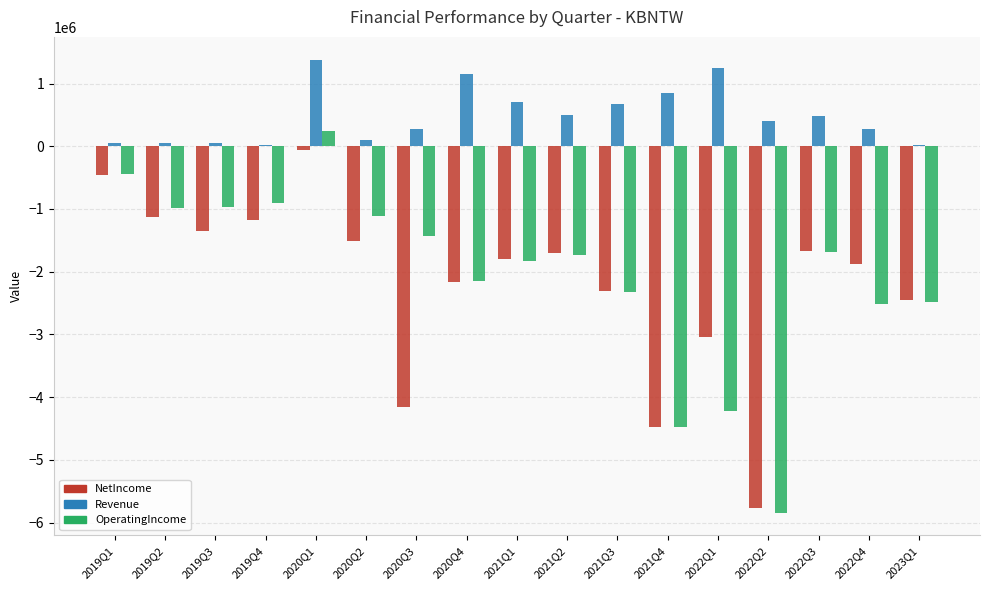

What is the sum of all NetIncome values?

-37115902